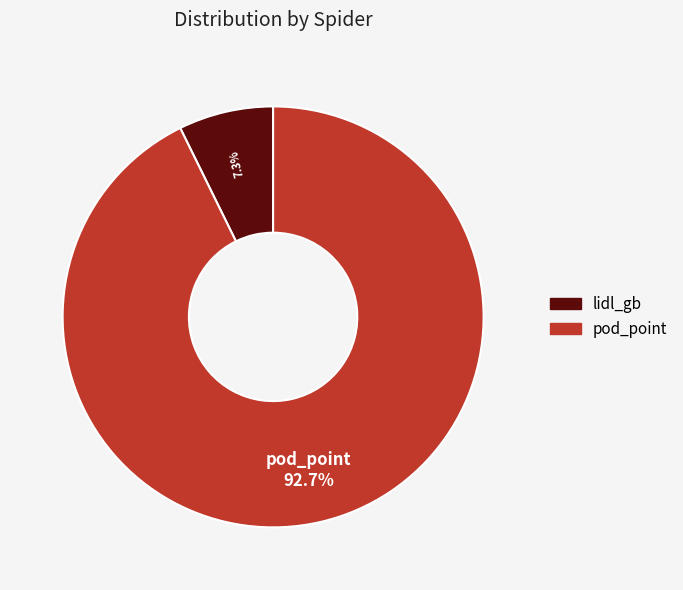

Between lidl_gb and pod_point, which is larger?

pod_point